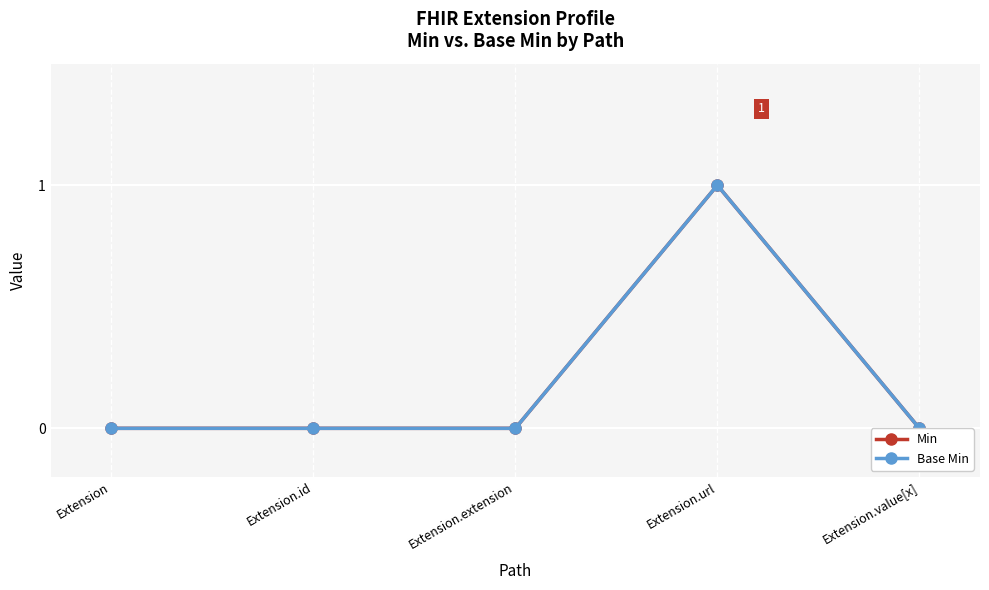

What position from the right is Extension.value[x]?

1